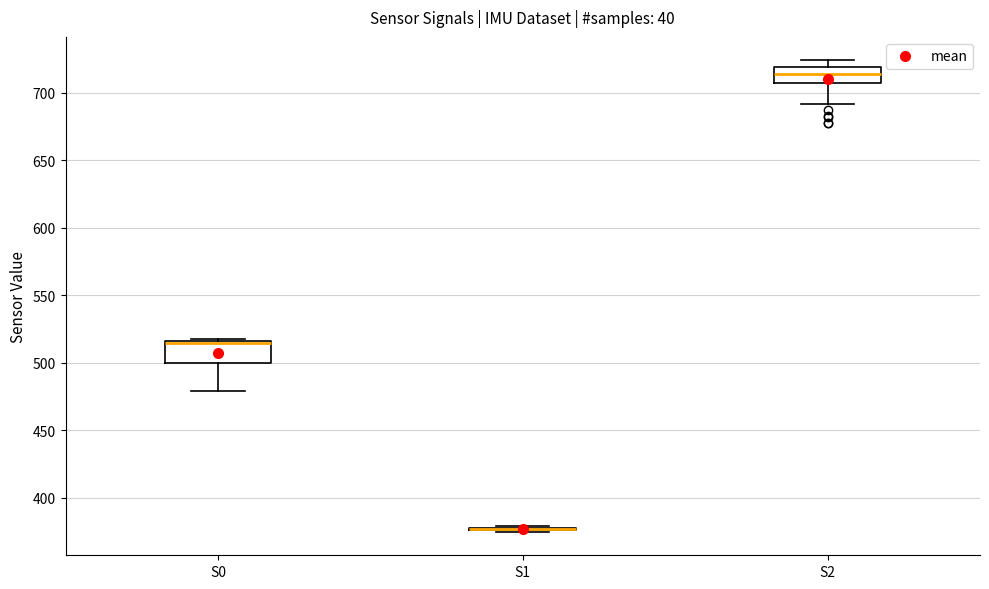

Reading left to right, transcribe this box plot: for each box, give where its median line is, the range the box spans, and where its two whiskers end, as read against the y-axis. The values are not printed on the chart, so give them approximately, as read against the axis.

S0: median 515 (drawn on the box's upper edge), box 500 to 515, whiskers 480 to 520
S1: box collapsed to a line at 375, whiskers 375 to 380
S2: median 715, box 705 to 720, whiskers 690 to 725